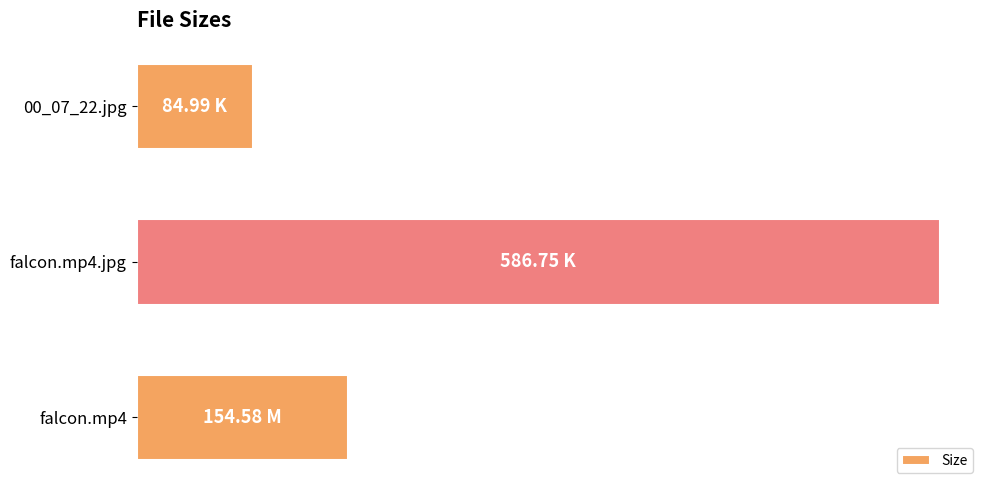

How many data points are above 154?

2